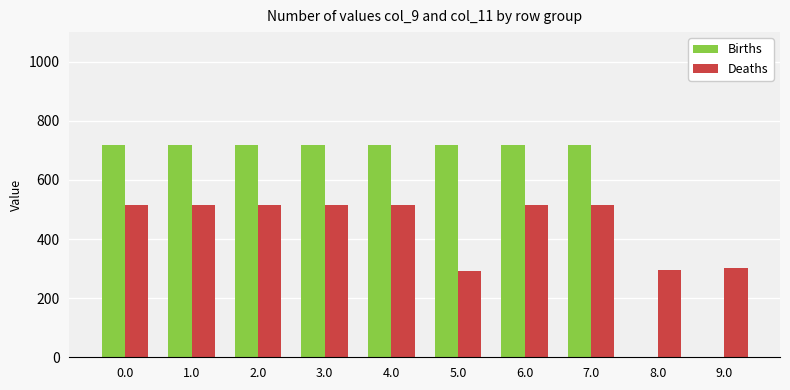

What is the greatest value displayed?

716.9